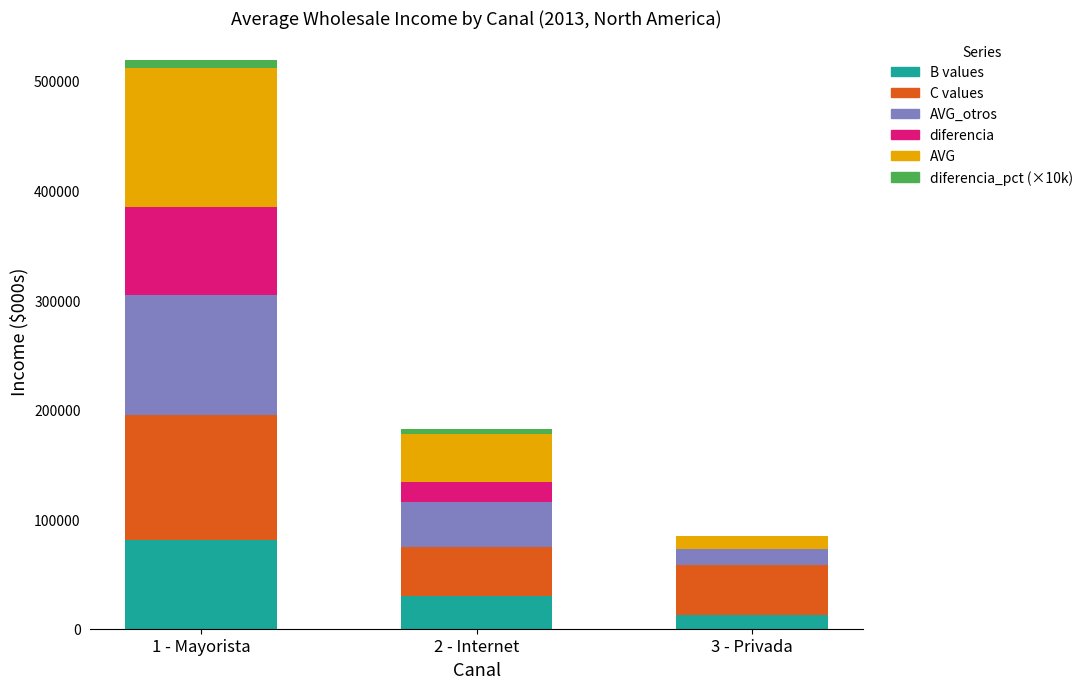

At which category is the sum across all series the highest?

1 - Mayorista